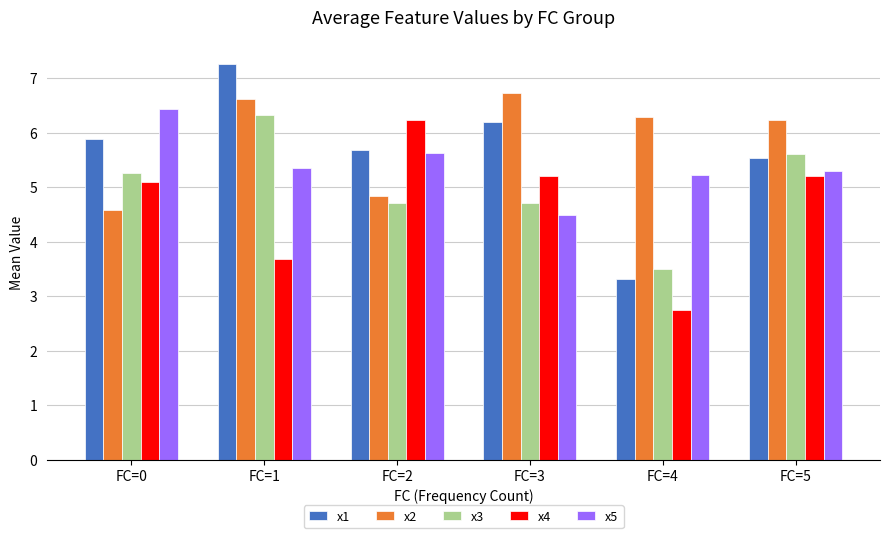

How many series are shown in this chart?

5